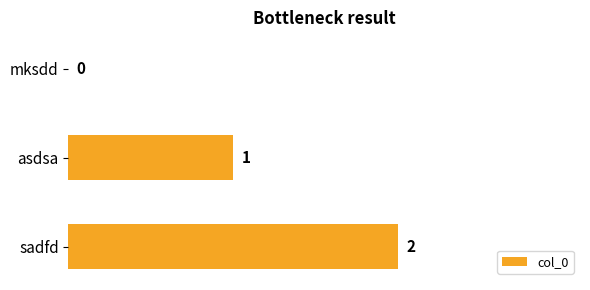

What is the sum of all values?

3